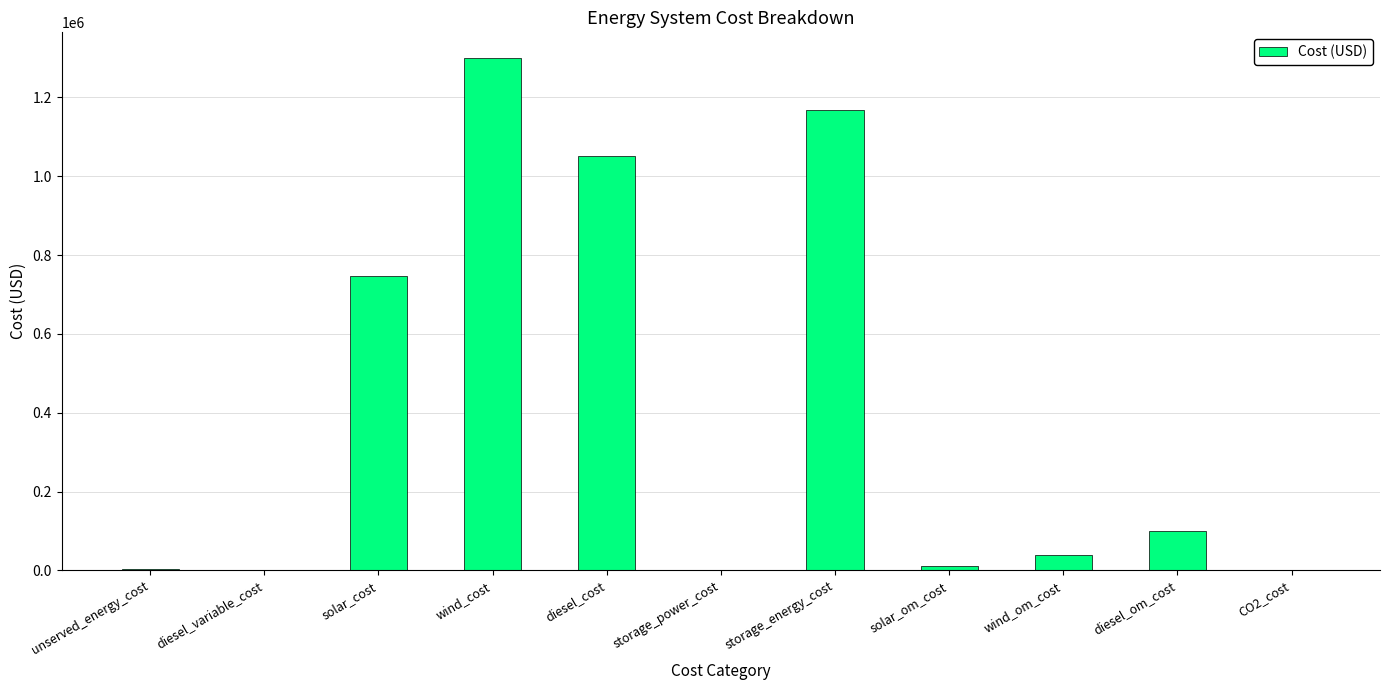

What is the maximum value shown in the chart?

1300000